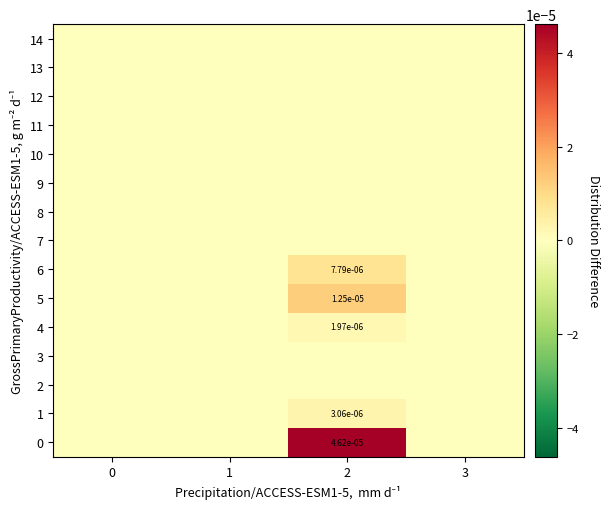

Count the 6 values in the range 0 to 1.

4